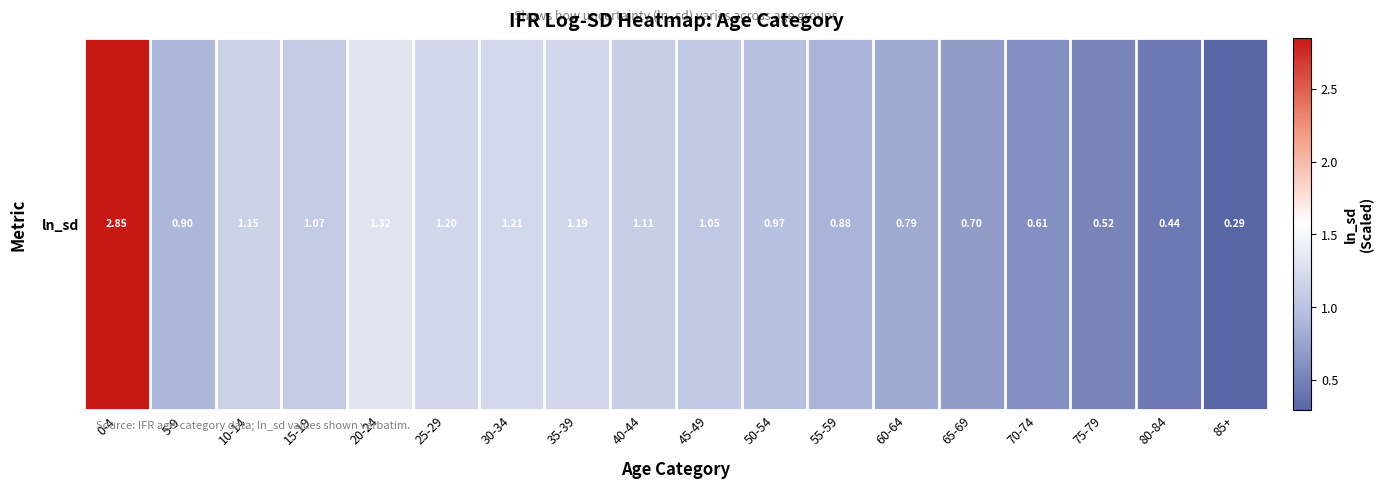

Is it true that the value at 30-34 is 1.2?

True